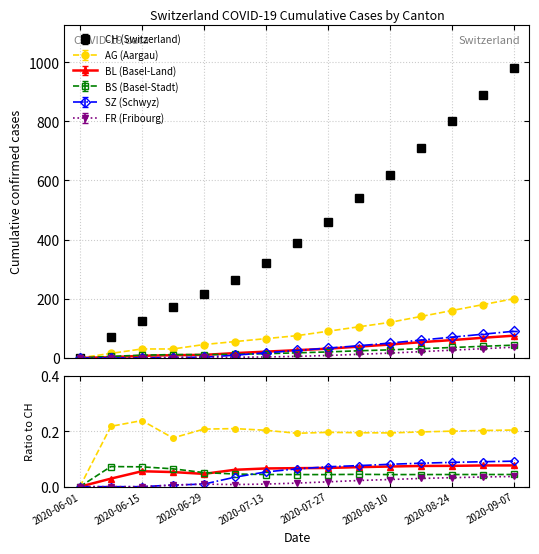

True or false: FR (Fribourg) and SZ (Schwyz) intersect in this chart.

False